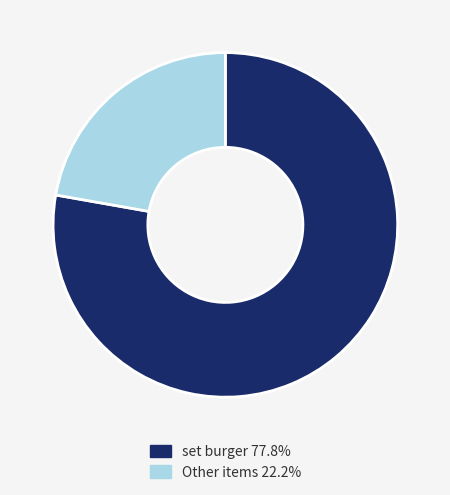

How many segments does this pie chart have?

2